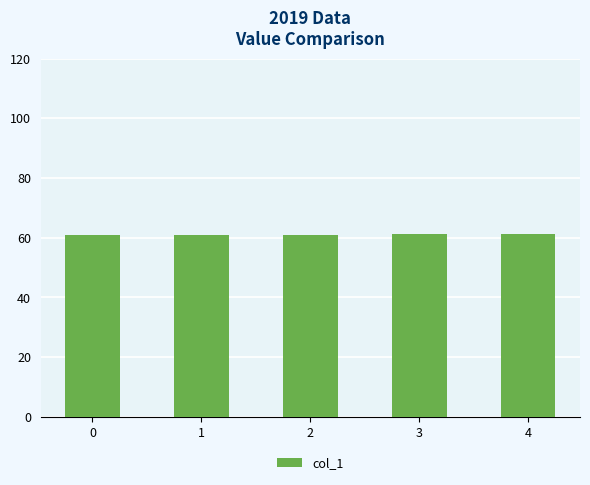

Is it true that the value at 3 is 61.3?

True